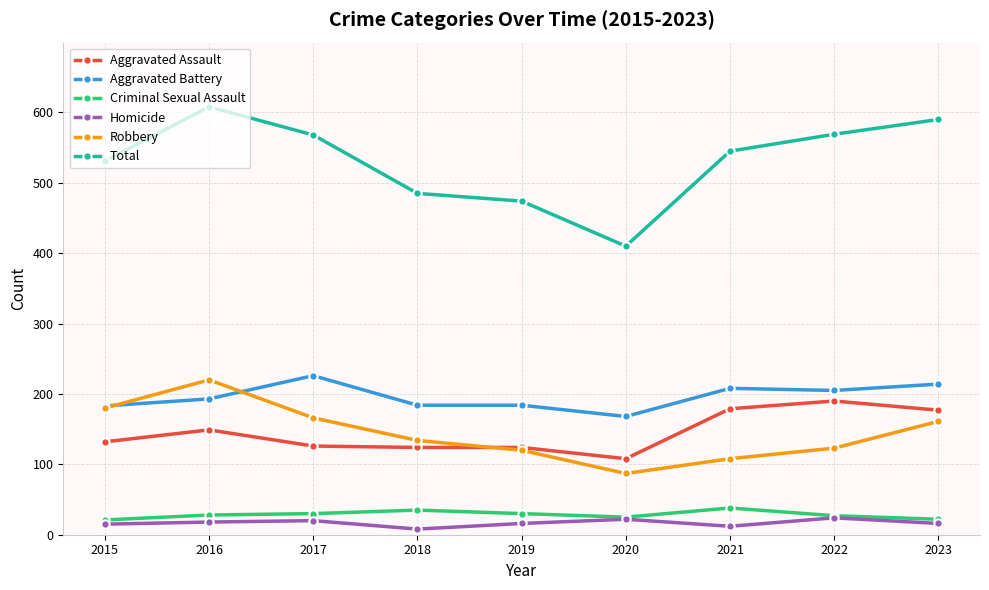

Read the Total value at 2015.

531